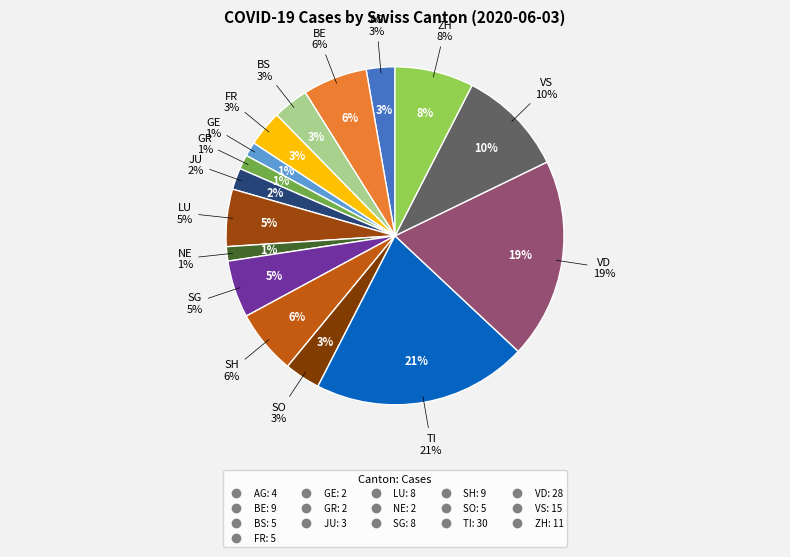

What percentage is the BE slice, to the nearest percent?

6%